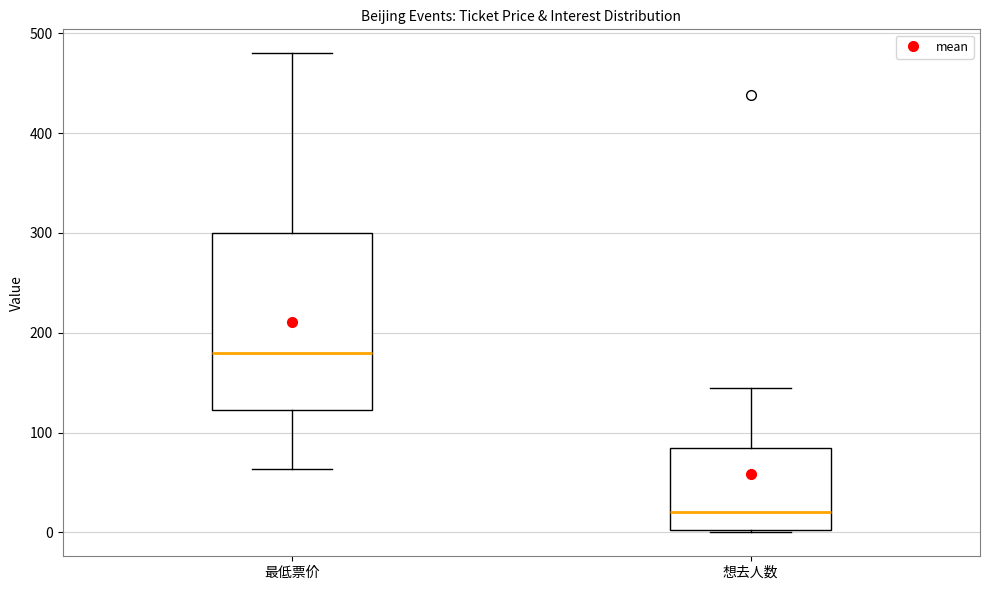

Which box is the tallest, from its lower edge to its upper edge?

最低票价